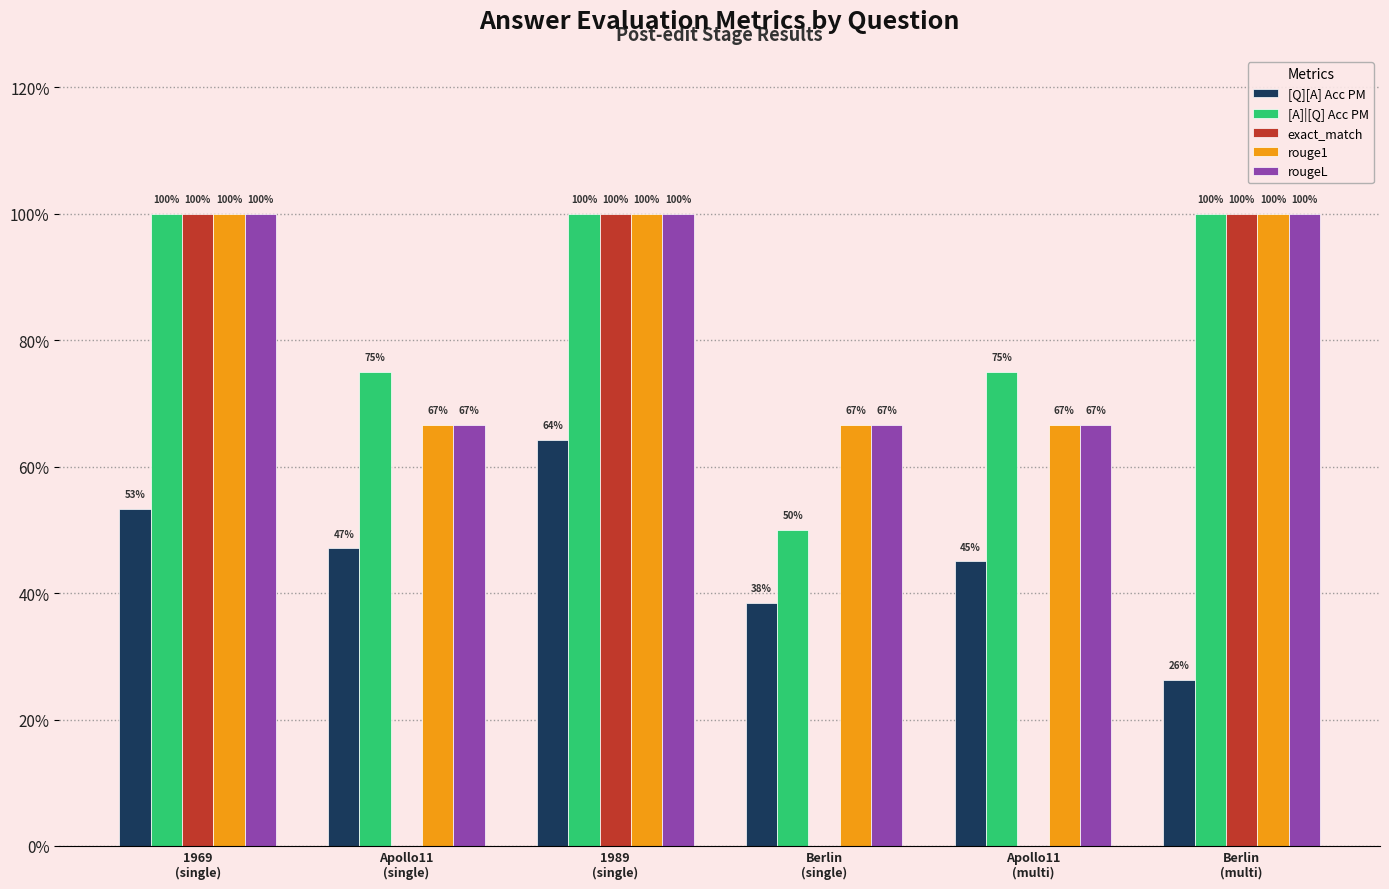

Are the bars grouped side by side (vs. stacked)?

Yes